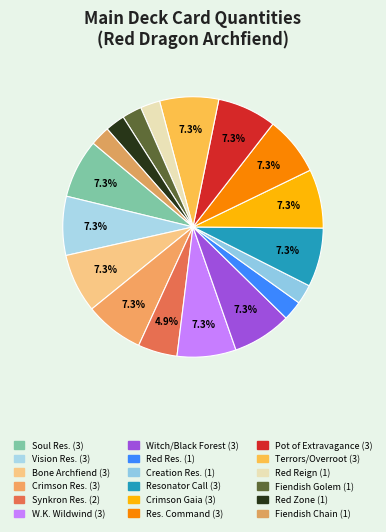

How many segments does this pie chart have?

18